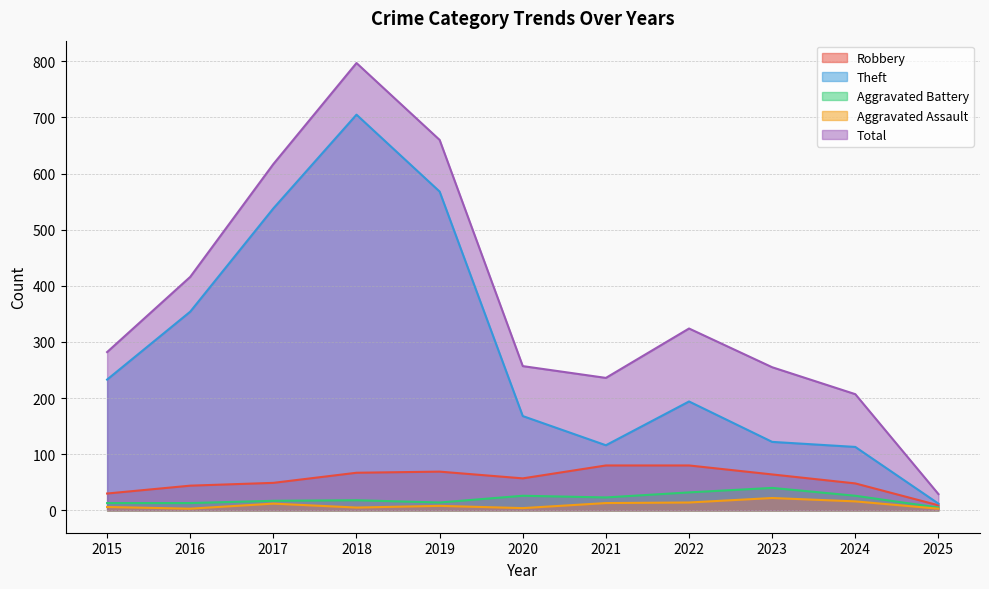

Between 2018 and 2021, which is larger?

2021